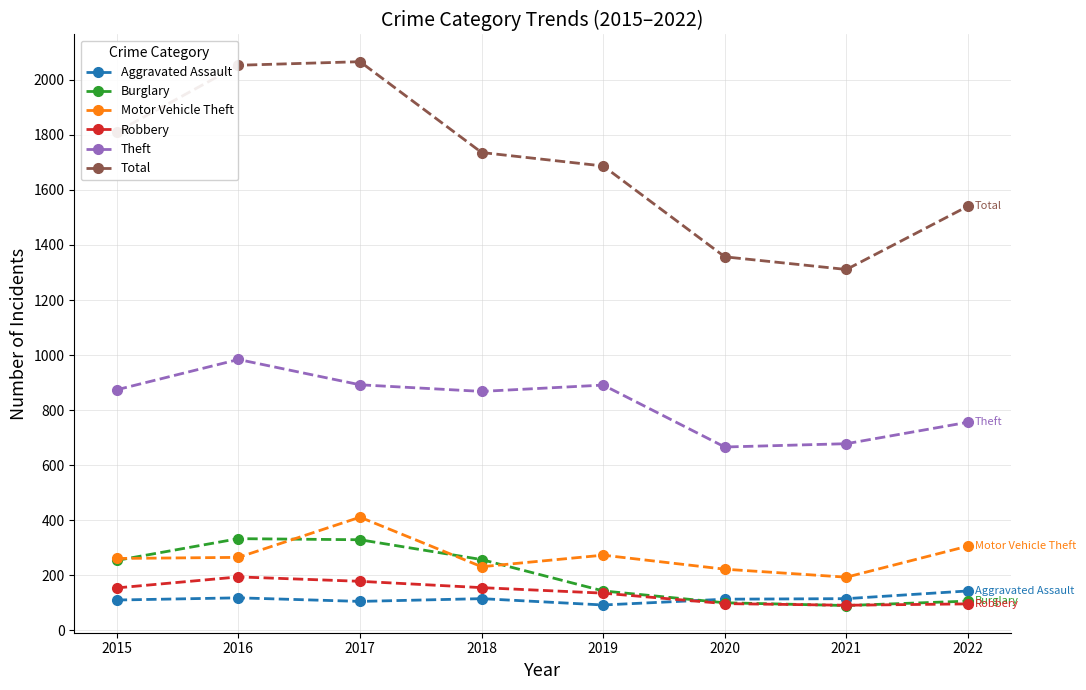

At which category does Total reach its first local valley?

2021